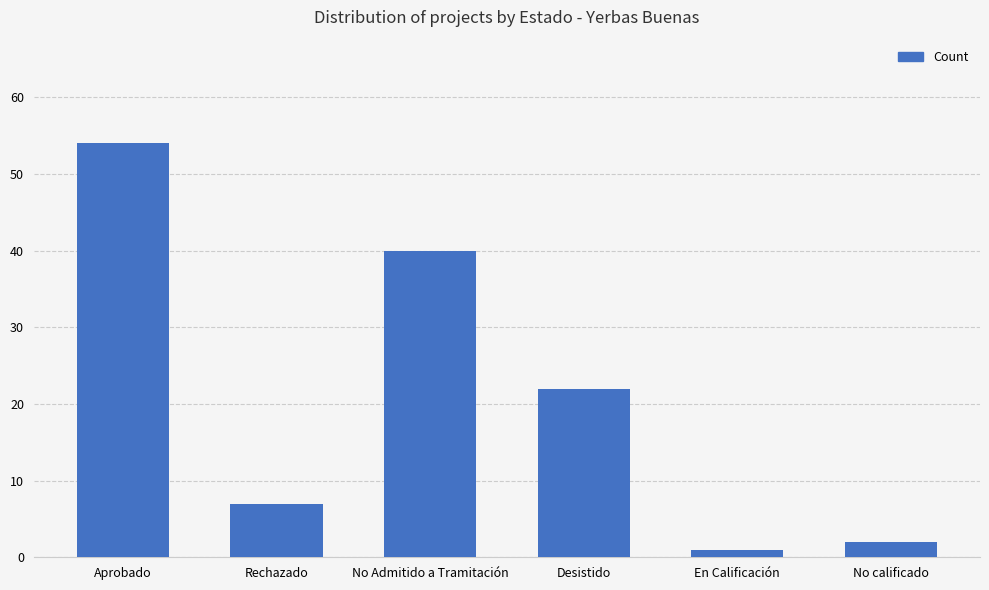

Are the bars grouped side by side (vs. stacked)?

No